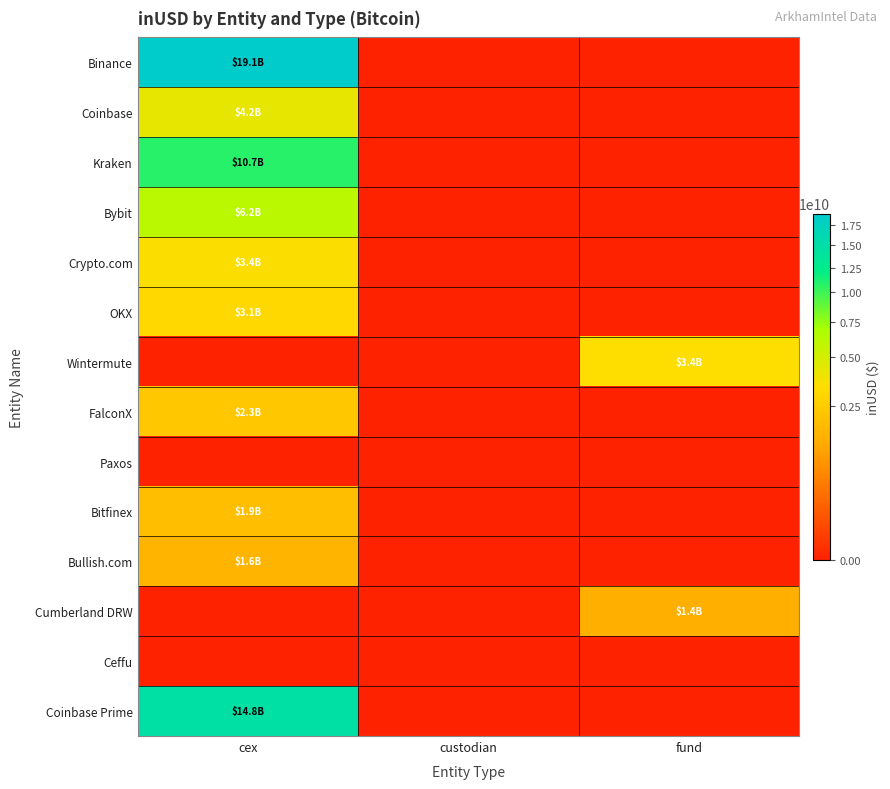

Which has a higher value, cex or fund?

cex